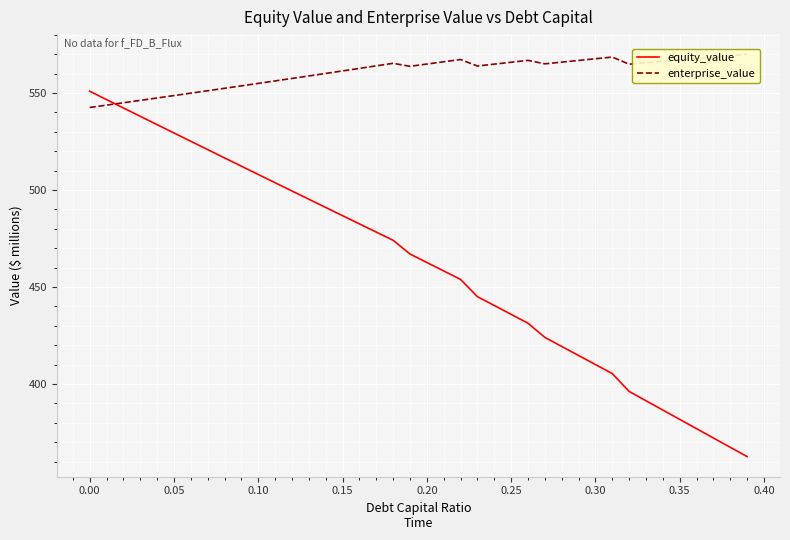

How many intersections are there between equity_value and enterprise_value?

1